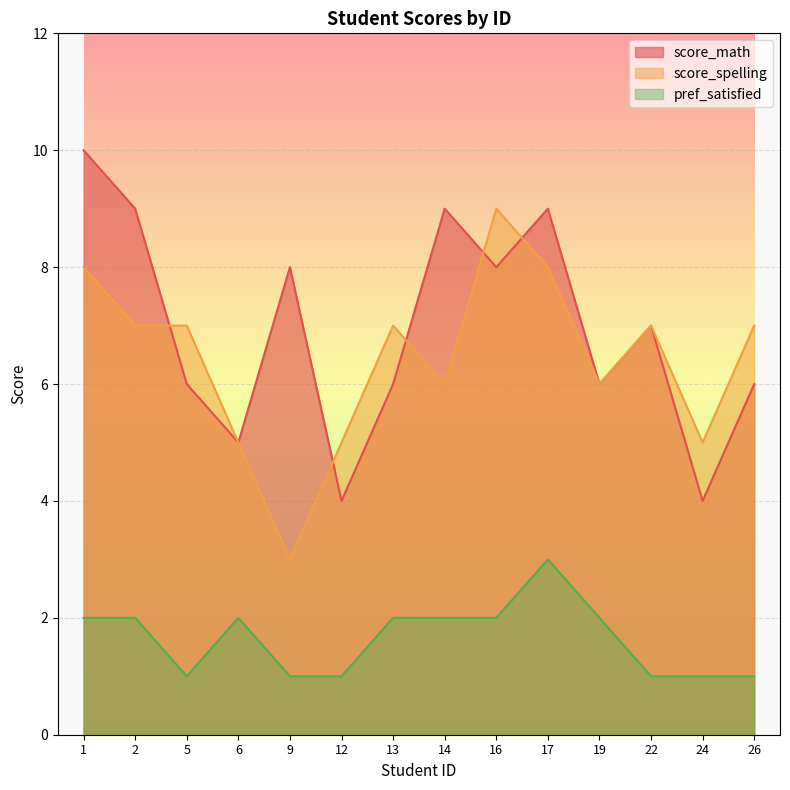

Which series has the largest total across all categories?

score_math